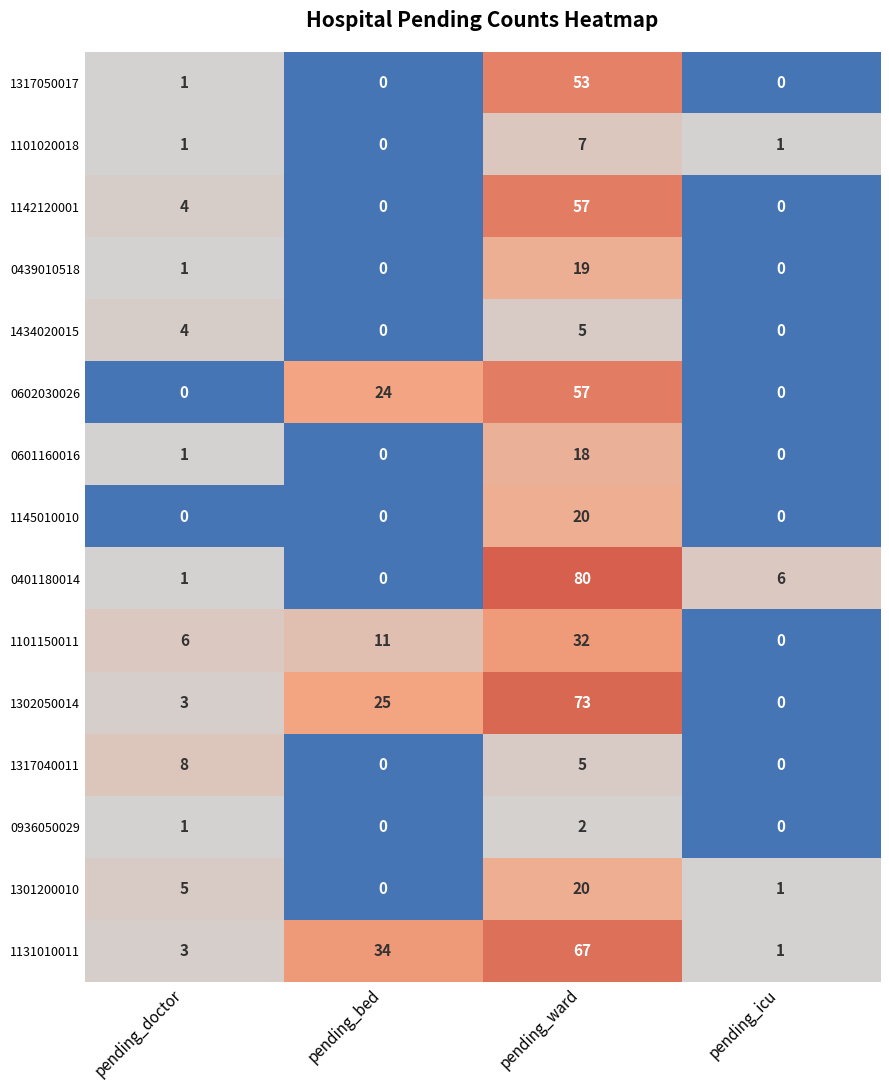

Rank the categories by 1131010011 value from highest to lowest.

pending_ward, pending_bed, pending_doctor, pending_icu